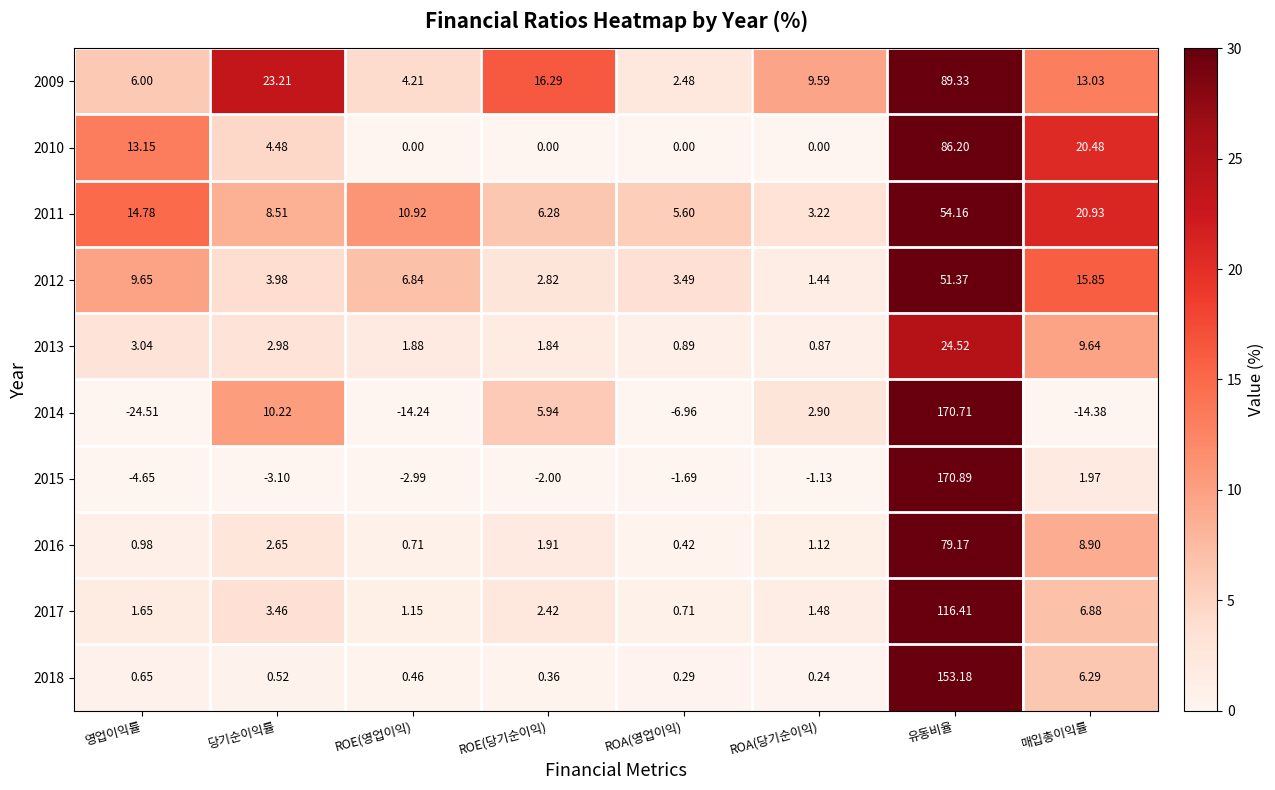

How many distinct data groups are displayed?

10